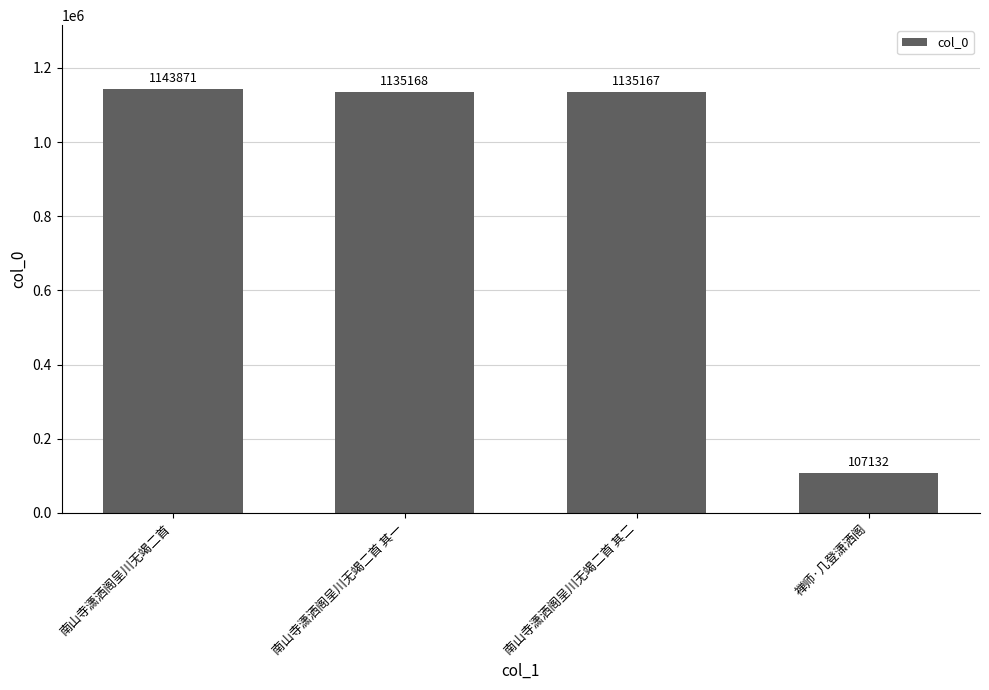

The value at 禅师·几登潇洒阁 is 107132. True or false?

True